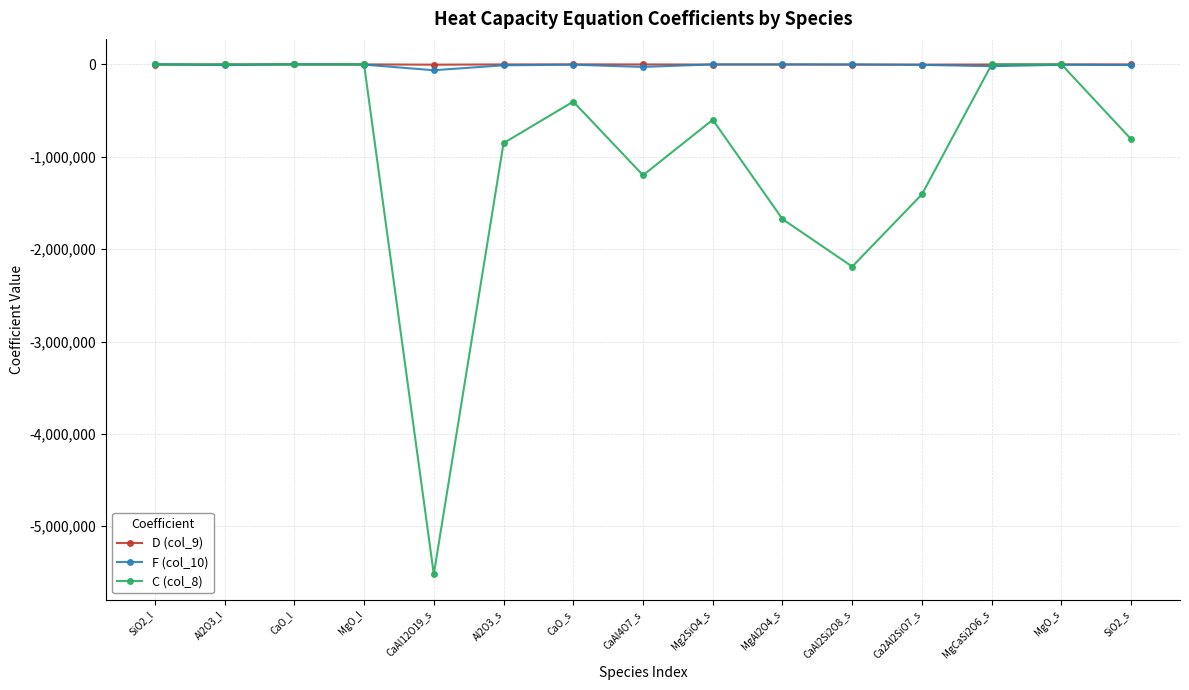

What is the lowest value of the D (col_9) series?

-3219.9